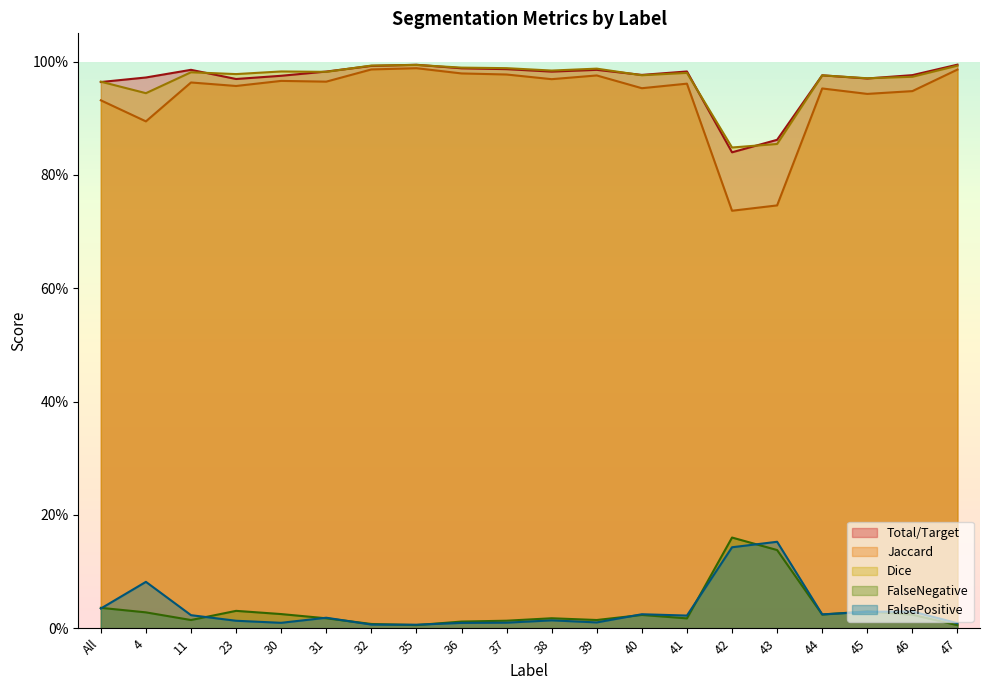

What is the average value of the Jaccard series?

0.9